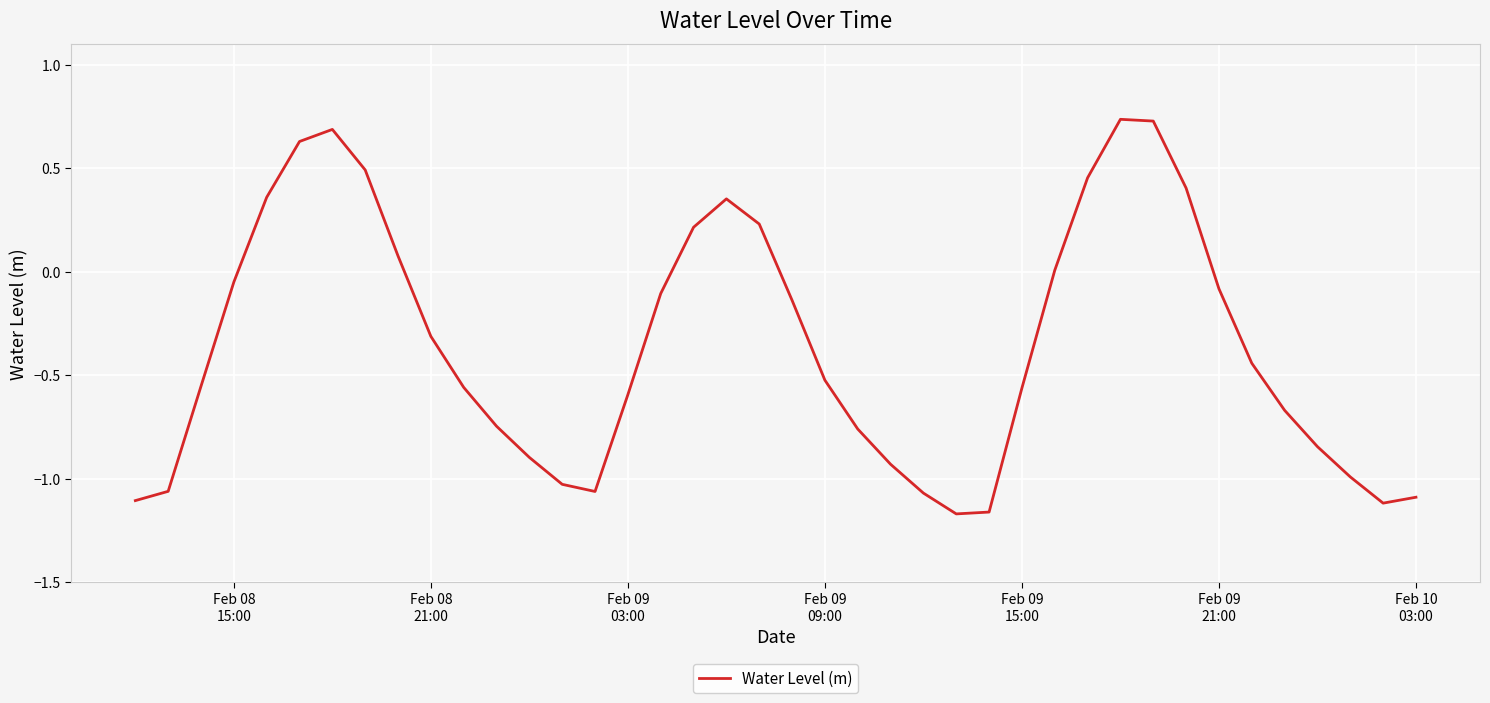

Is this an area chart (filled region under the line)?

No